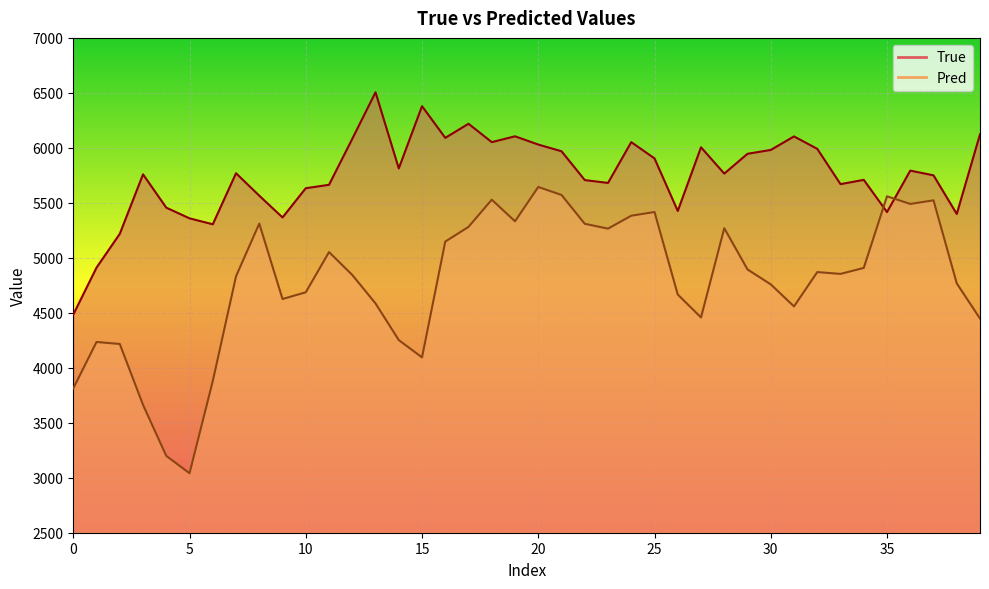

True or false: True_line has more than 0 points higher than both neighbors.

True